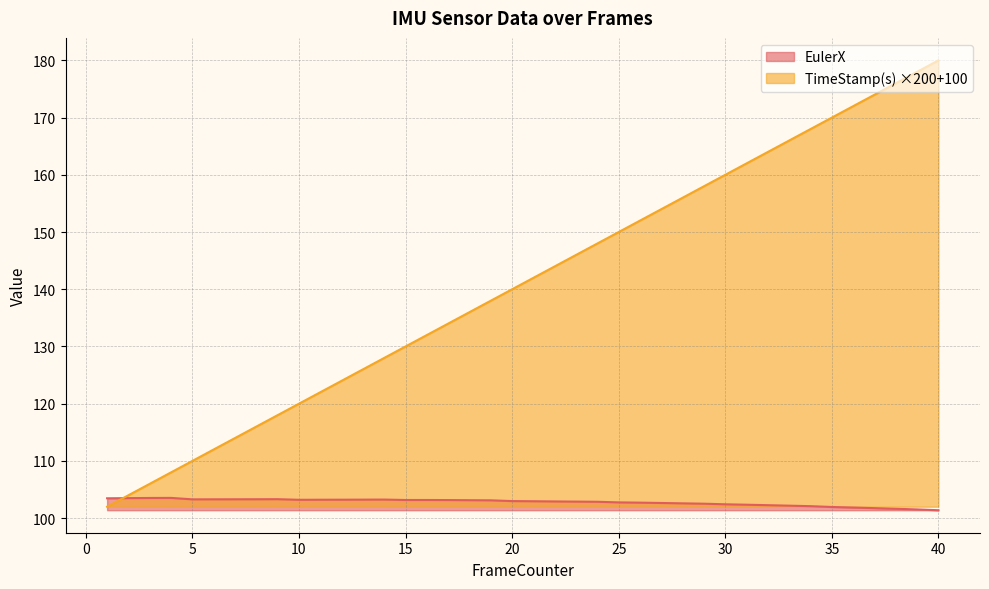

True or false: TimeStamp(s) has a value of 128.0 at 14.

True